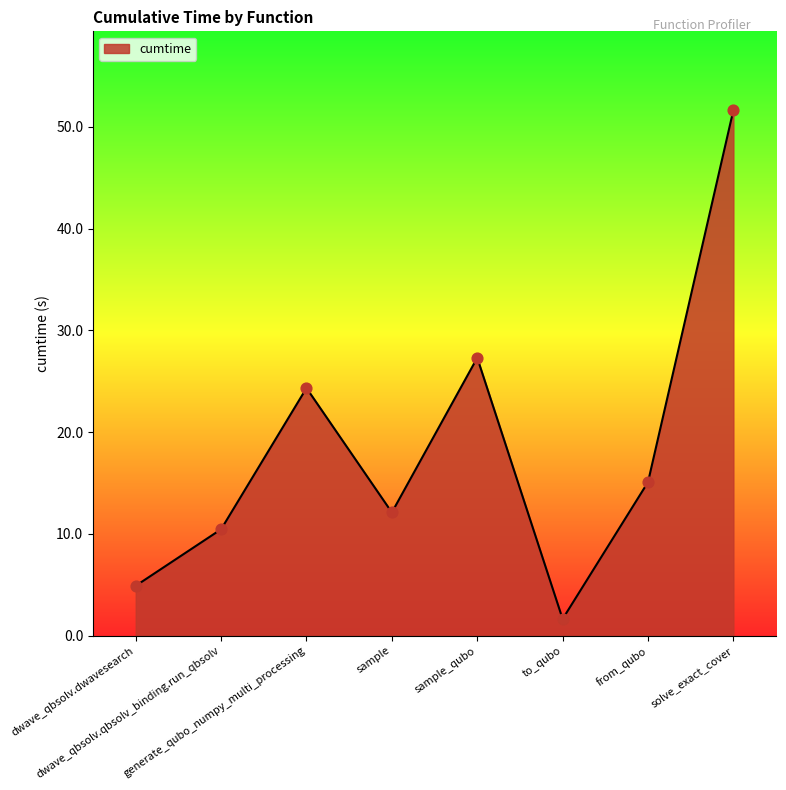

Which has a higher value, sample or dwave_qbsolv.qbsolv_binding.run_qbsolv?

sample